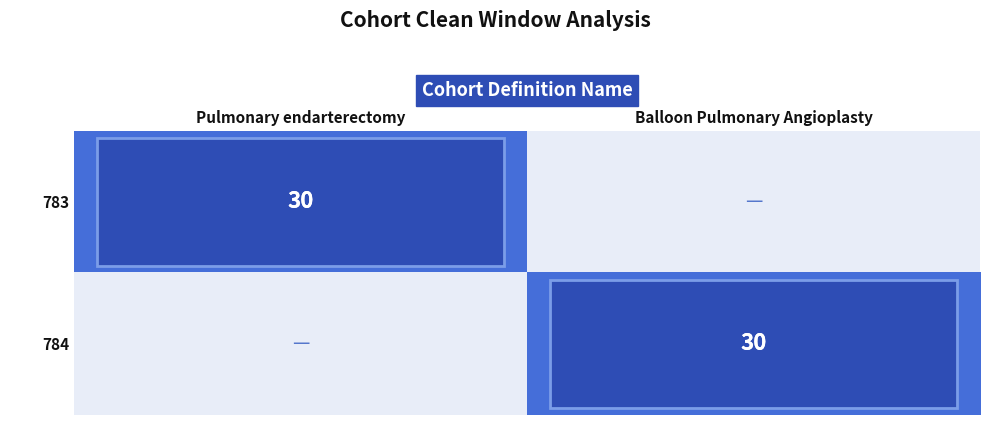

Count the number of data series in this chart.

2